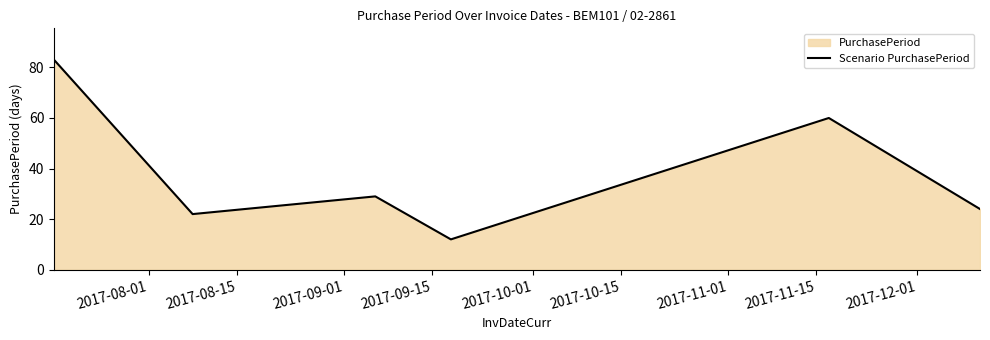

What is the maximum value shown in the chart?

83